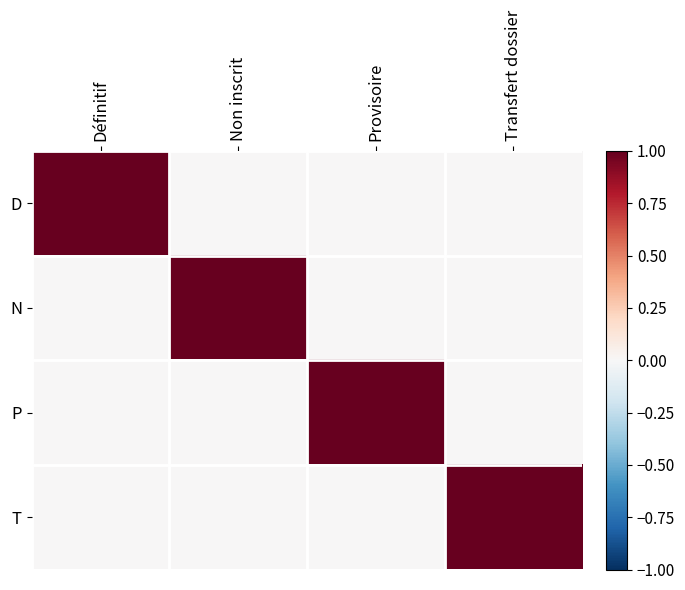

Between Provisoire and Définitif, which is larger?

Définitif